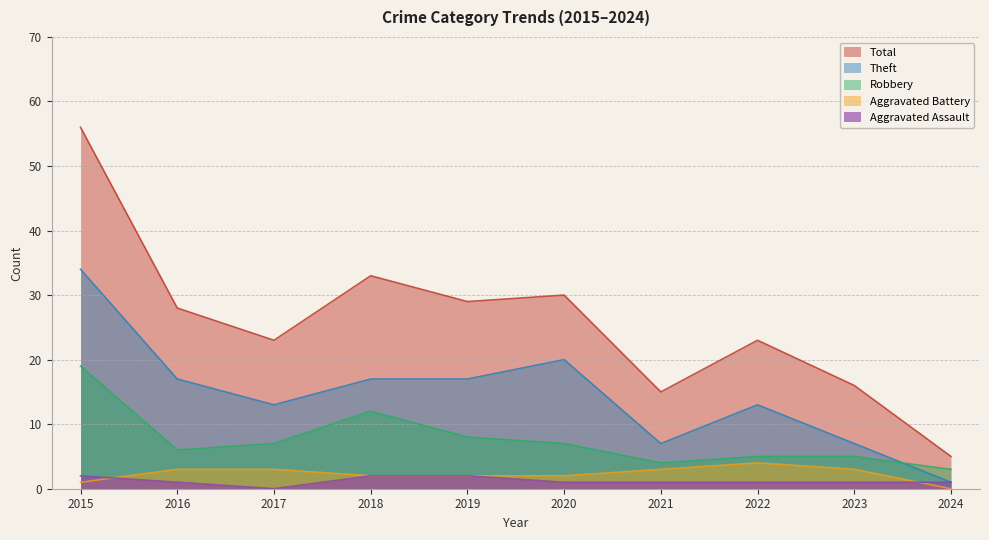

What is the average value of the Robbery series?

8